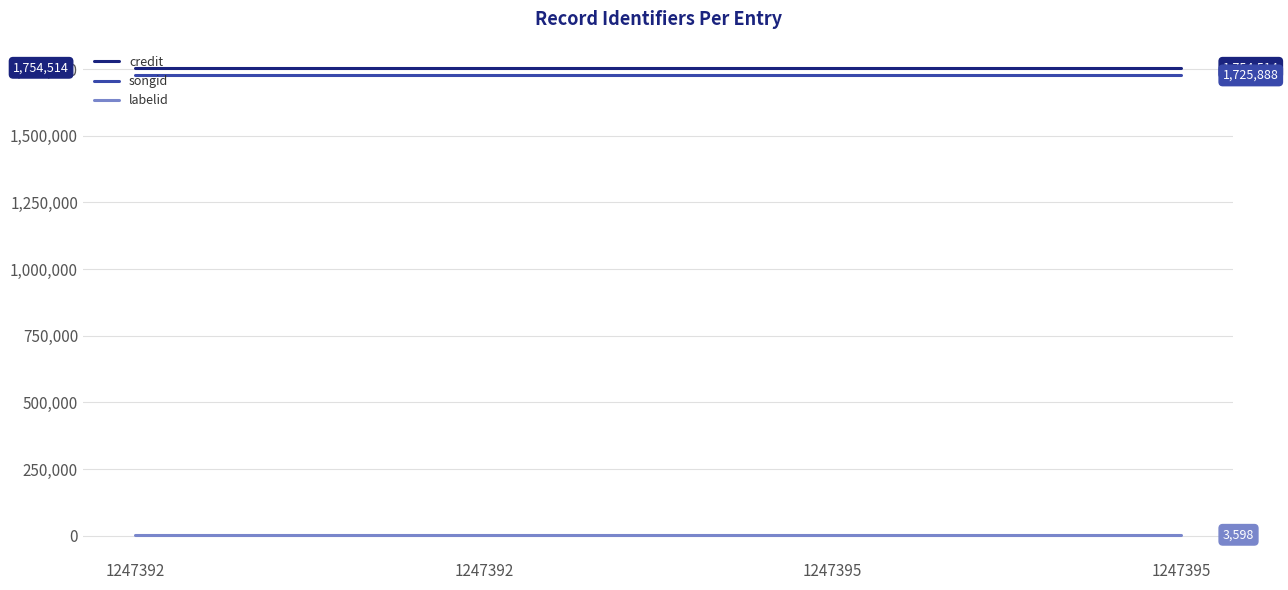

List the labels in order of credit value, largest first.

1247392, 1247392, 1247395, 1247395